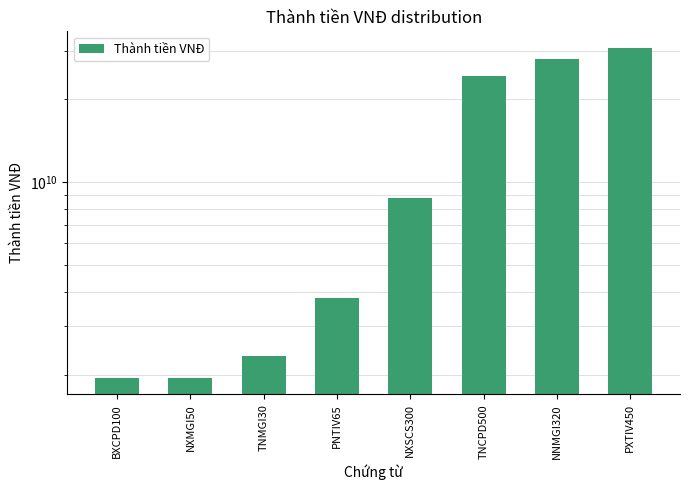

Reading left to right, what are all the values shown in this chart?

1953000000	1953000000	2343600000	3808350000	8788500000	24412500000	28123200000	30759750000